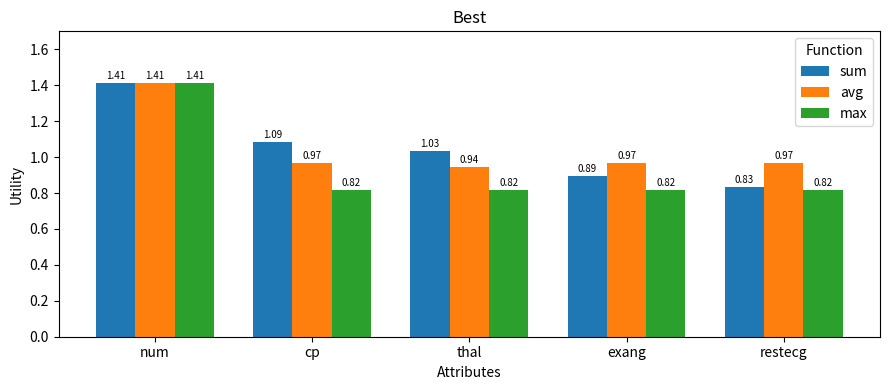

Where does the sum series first go above 1?

num